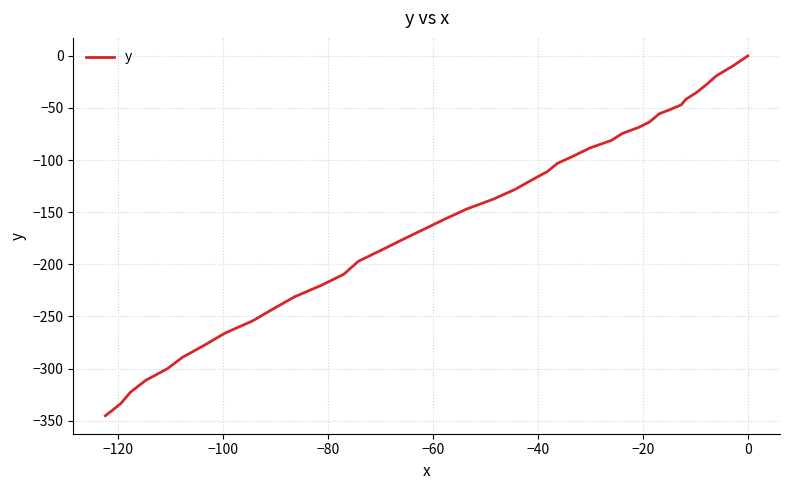

What is the sum of all values?

-6053.0